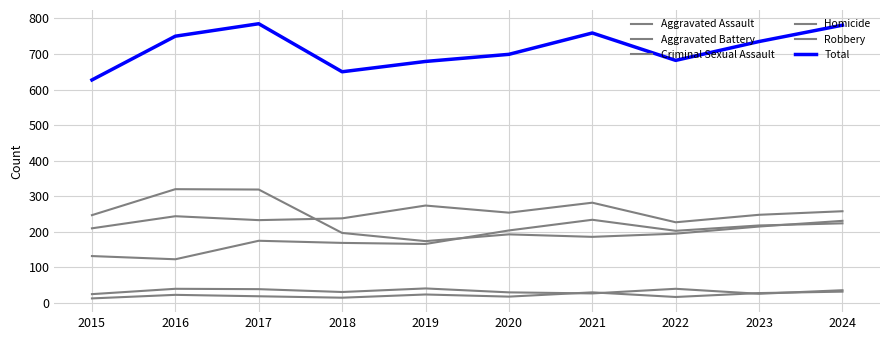

What is the difference between the Aggravated Assault values at 2021 and 2020?

30